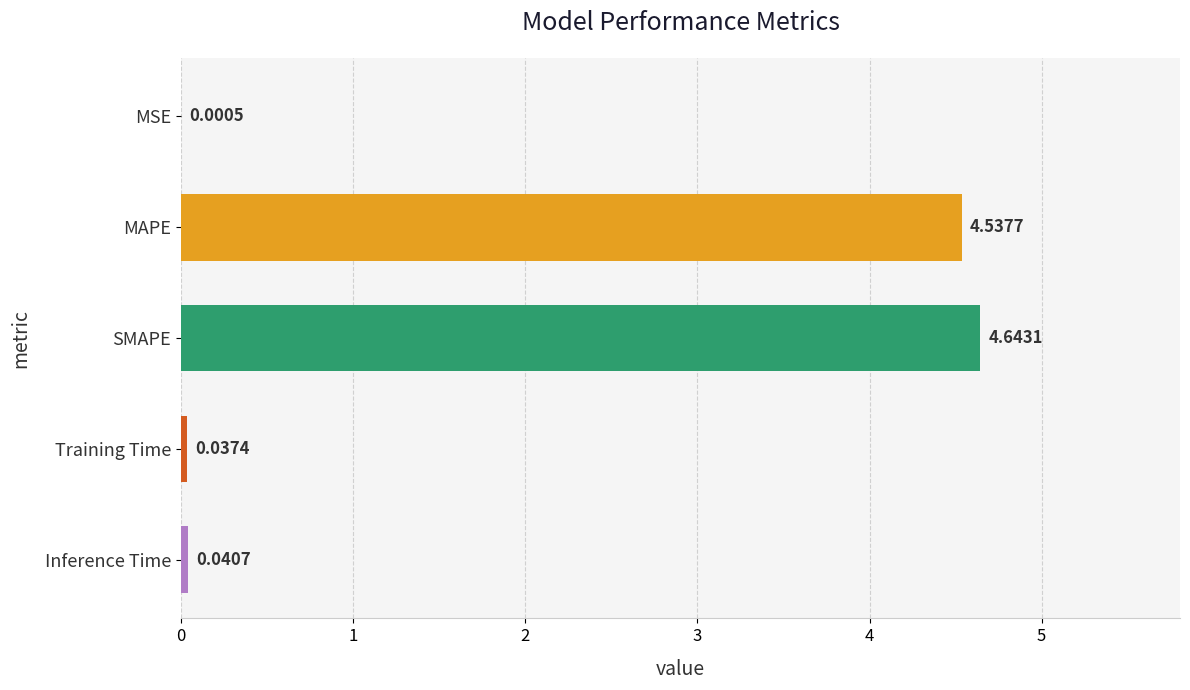

What is the change in value from MAPE to Training Time?

-4.5